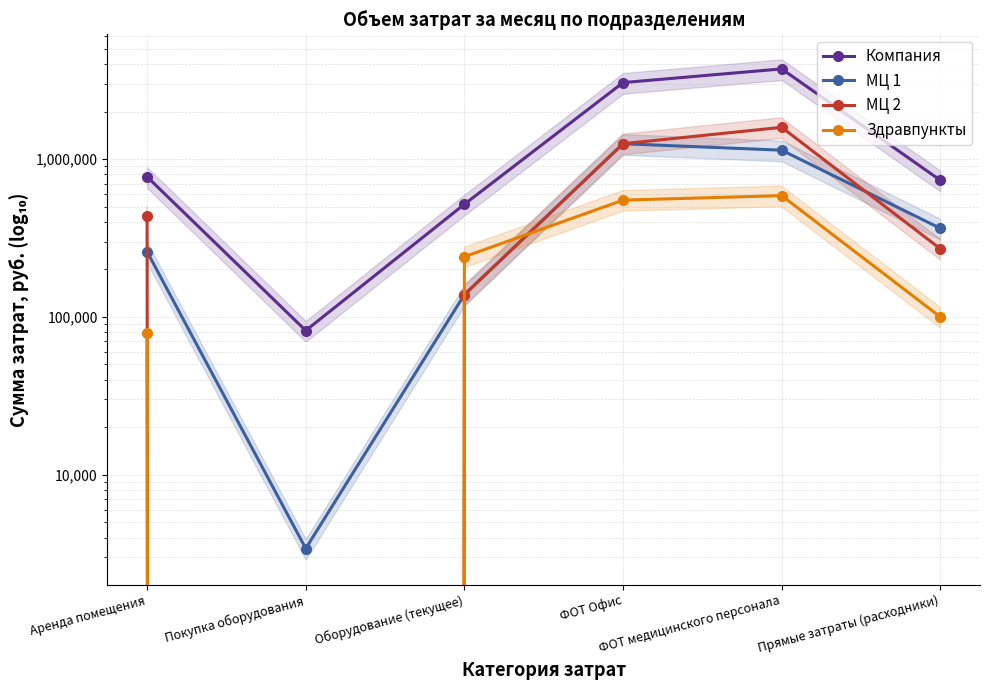

What is the sum of the Компания values at ФОТ медицинского персонала and ФОТ Офис?

6782000.0